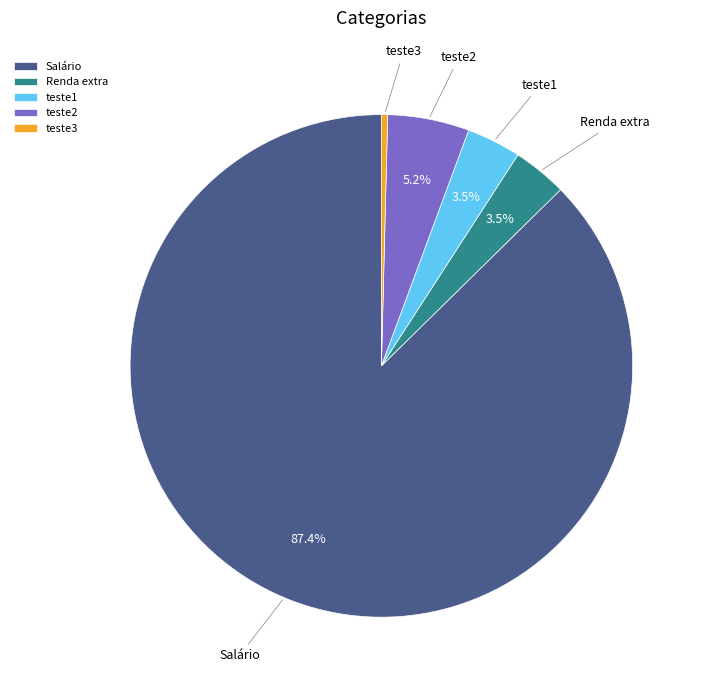

How many segments does this pie chart have?

5